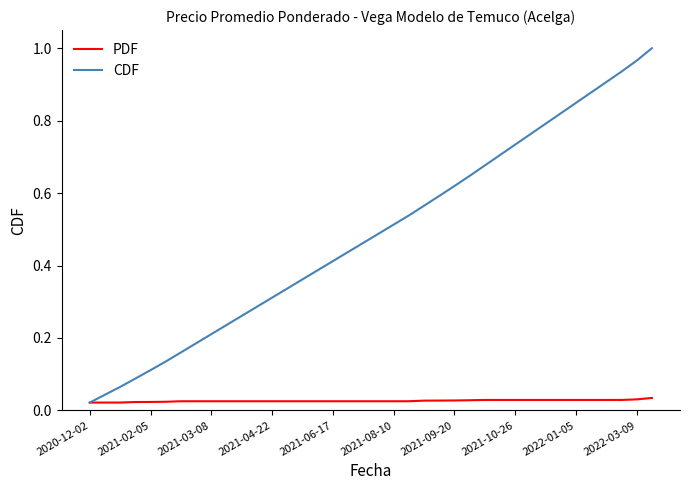

Which series has the largest total across all categories?

CDF